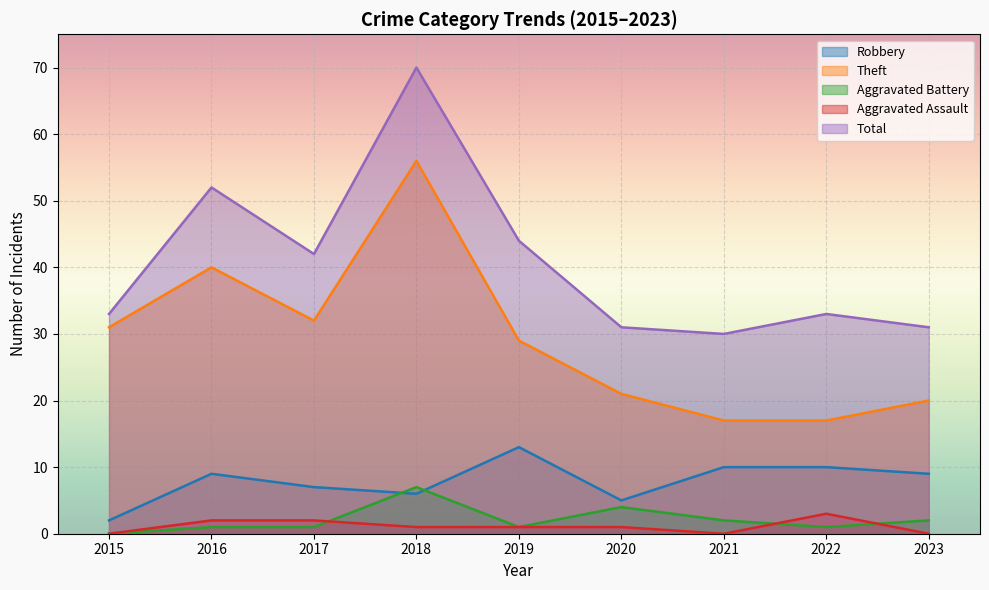

Where does the Aggravated Battery series first go above 1?

2018